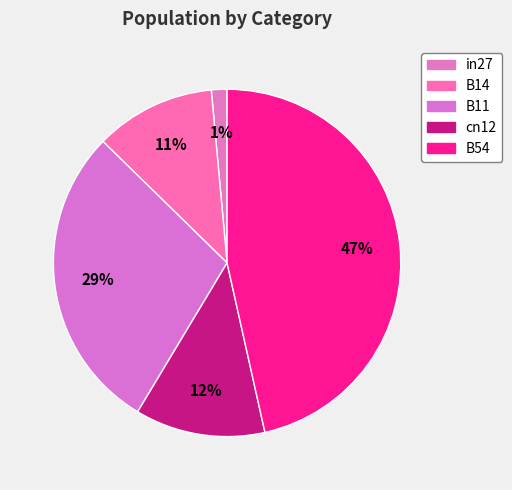

Count the number of slices in the pie.

5